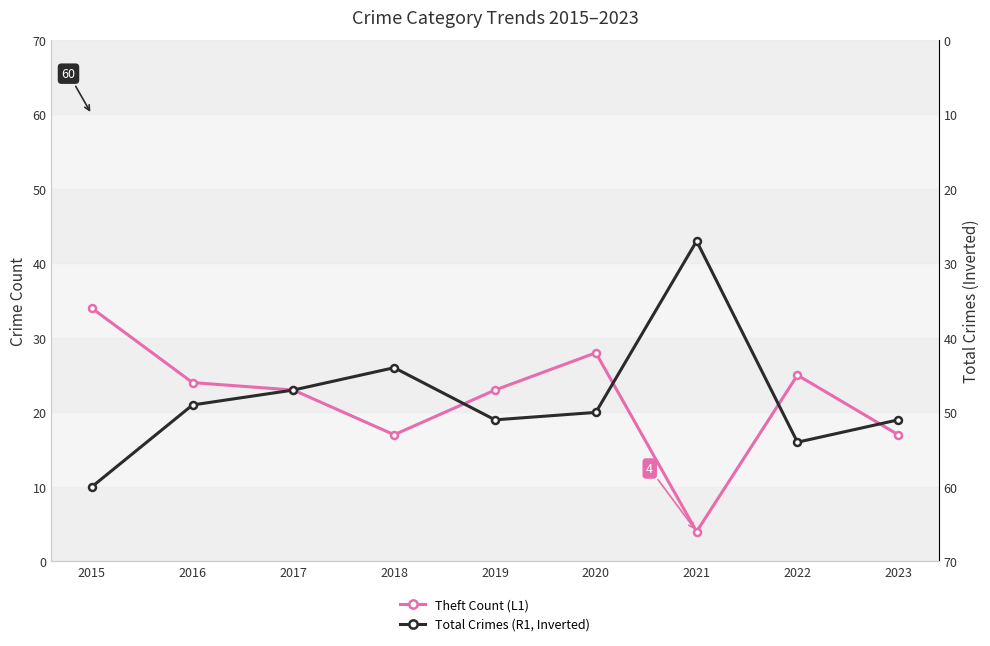

Is this an area chart (filled region under the line)?

No